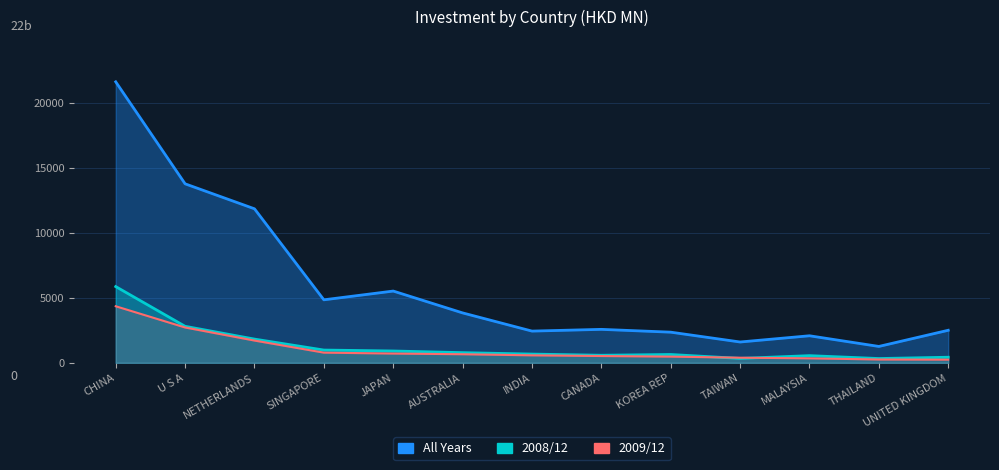

Does the chart have visible grid lines?

Yes